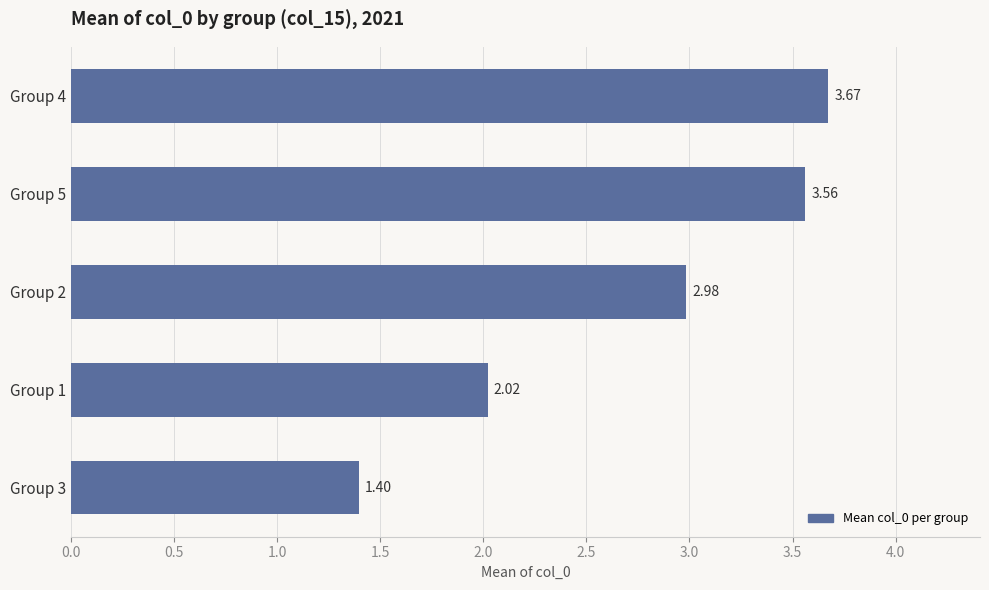

Rank the categories by value from lowest to highest.

Group 3, Group 1, Group 2, Group 5, Group 4